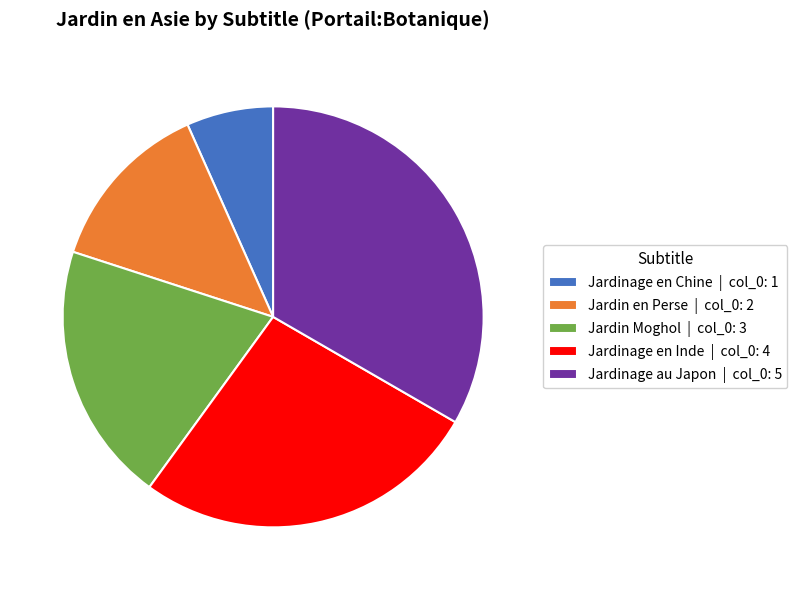

Does Jardinage au Japon represent more than half of the total?

No